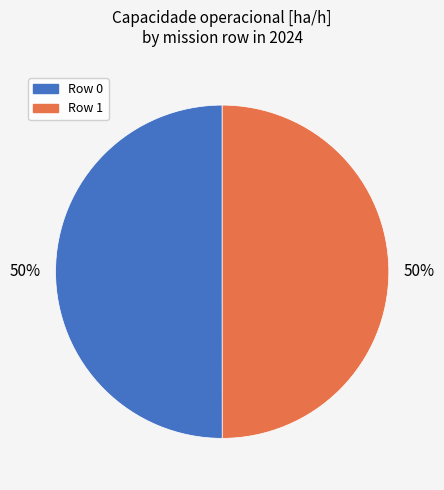

To the nearest percent, what is the average slice percentage?

50%